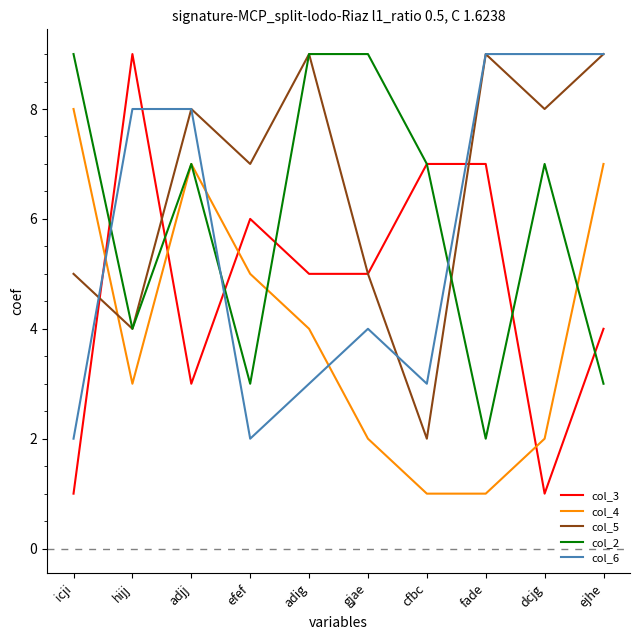

Reading left to right, extract all data points from this chart.

col_3: 1	9	3	6	5	5	7	7	1	4
col_4: 8	3	7	5	4	2	1	1	2	7
col_5: 5	4	8	7	9	5	2	9	8	9
col_2: 9	4	7	3	9	9	7	2	7	3
col_6: 2	8	8	2	3	4	3	9	9	9